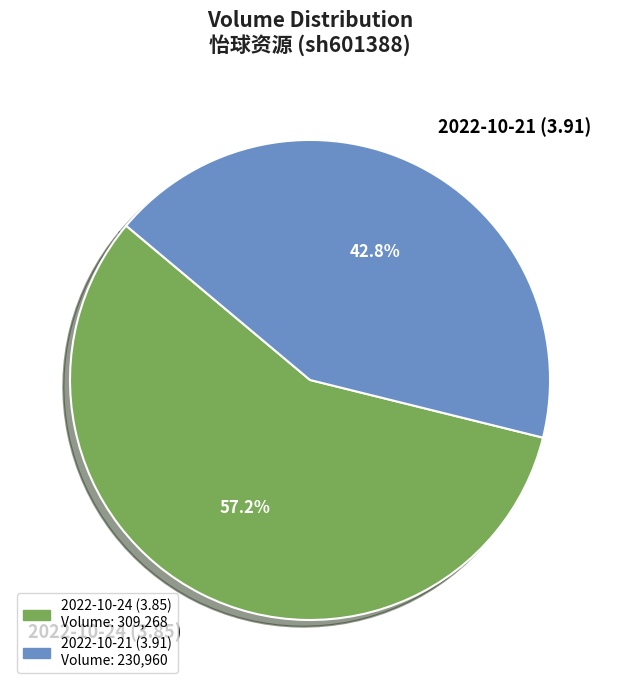

Rank the categories by value from lowest to highest.

2022-10-21 (3.91), 2022-10-24 (3.85)